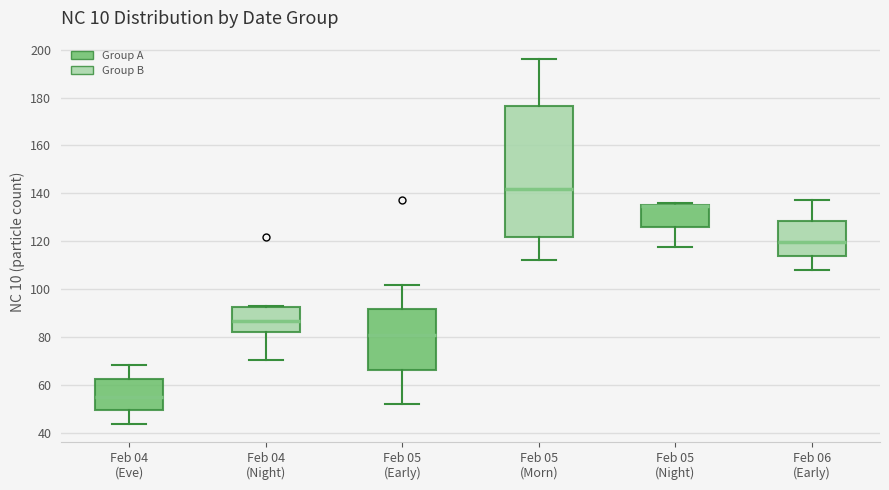

Comparing the boxes themselves (not the whiskers), which one is the tallest?

Feb 05 (Morn)